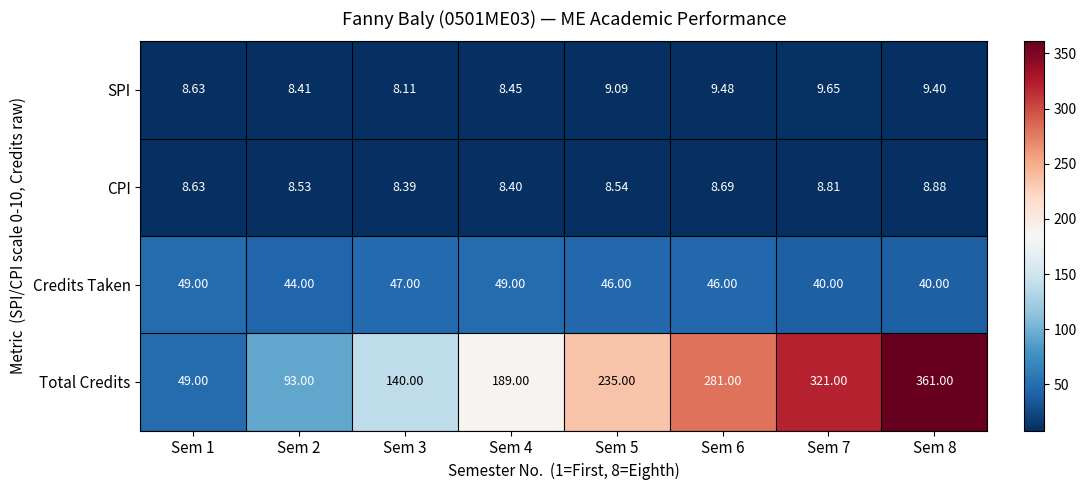

Which series has the largest range (max minus min)?

Total Credits